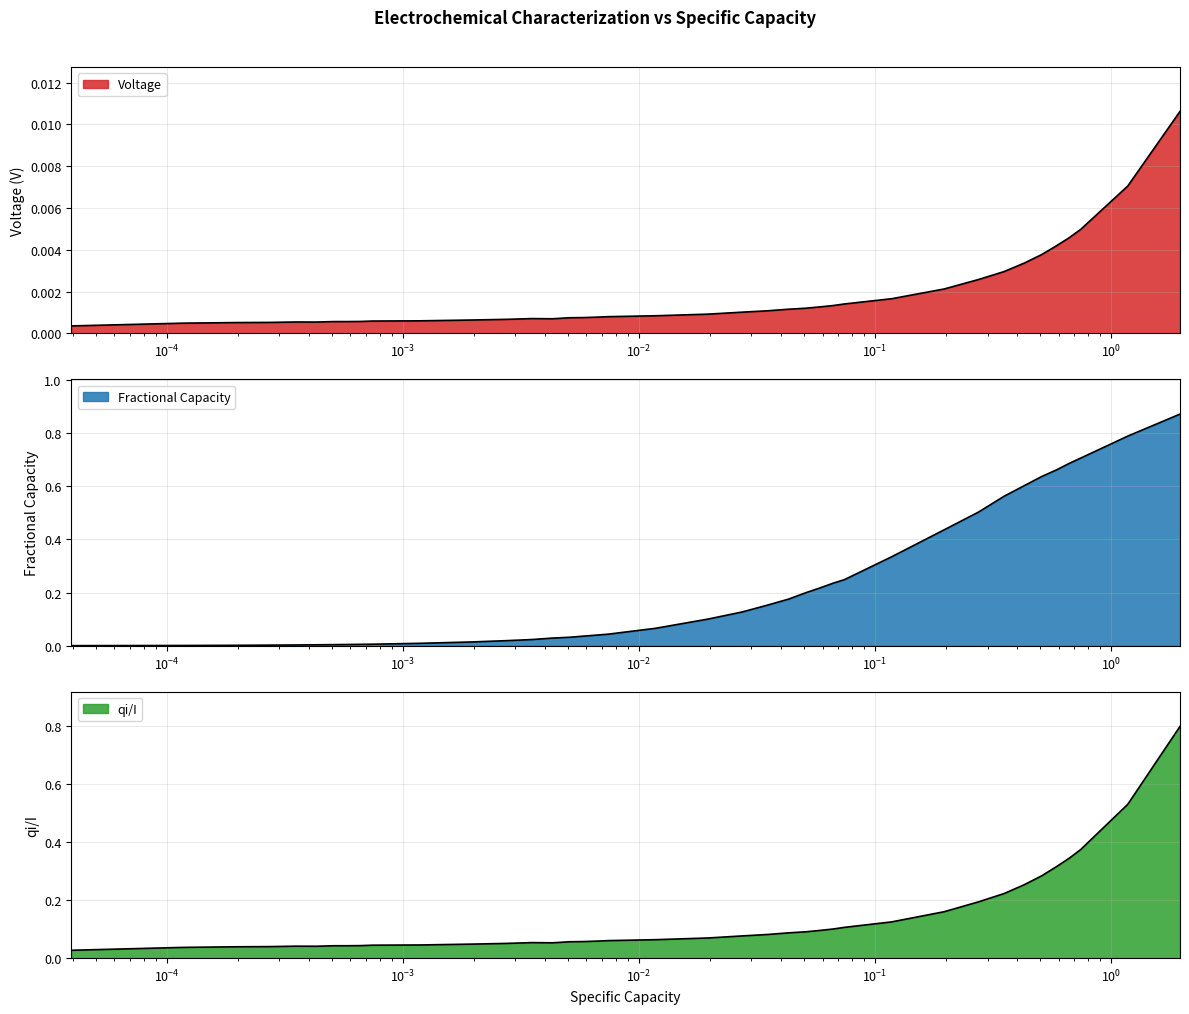

How many distinct data groups are displayed?

3